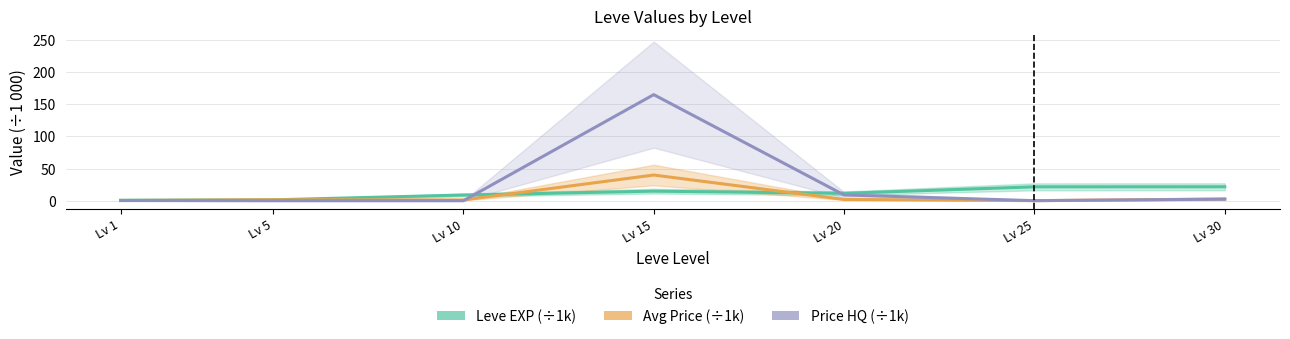

How many series are shown in this chart?

3